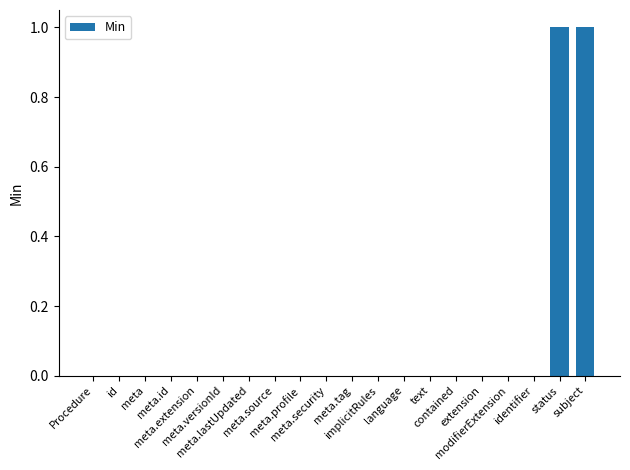

Reading right to left, list all the values displayed in this chart.

subject=1	status=1	identifier=0	modifierExtension=0	extension=0	contained=0	text=0	language=0	implicitRules=0	meta.tag=0	meta.security=0	meta.profile=0	meta.source=0	meta.lastUpdated=0	meta.versionId=0	meta.extension=0	meta.id=0	meta=0	id=0	Procedure=0